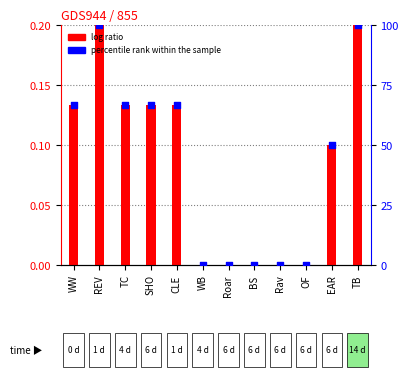

At which category is the sum across all series the highest?

REV